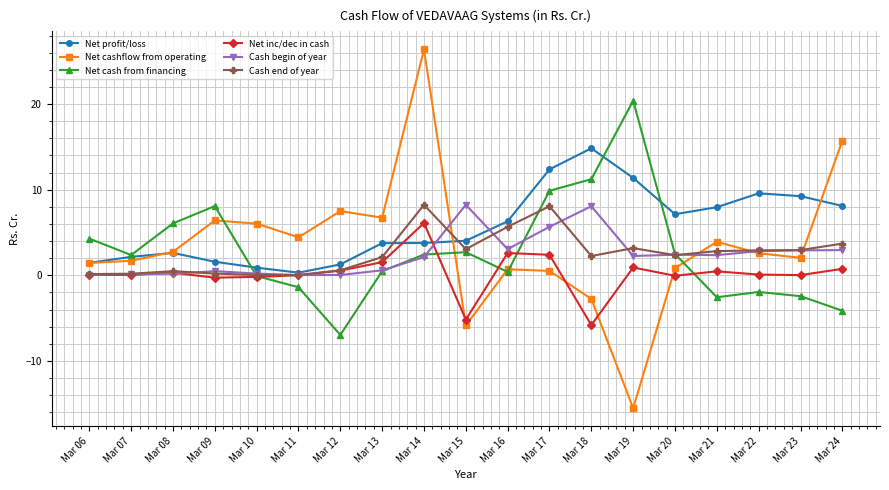

At which label is Cash end of year closest to 4?

Mar 24